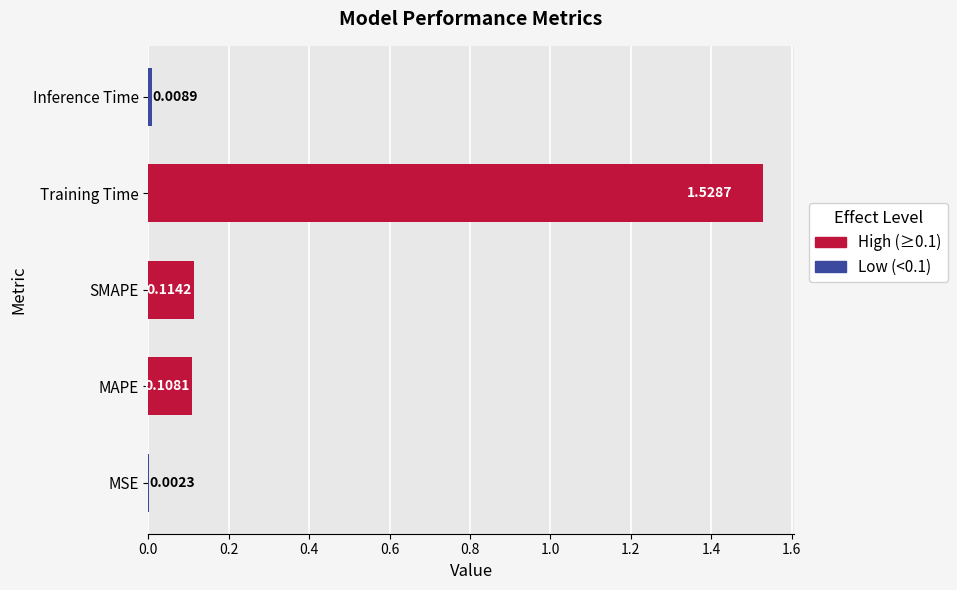

Which category has the highest value across all series?

Training Time